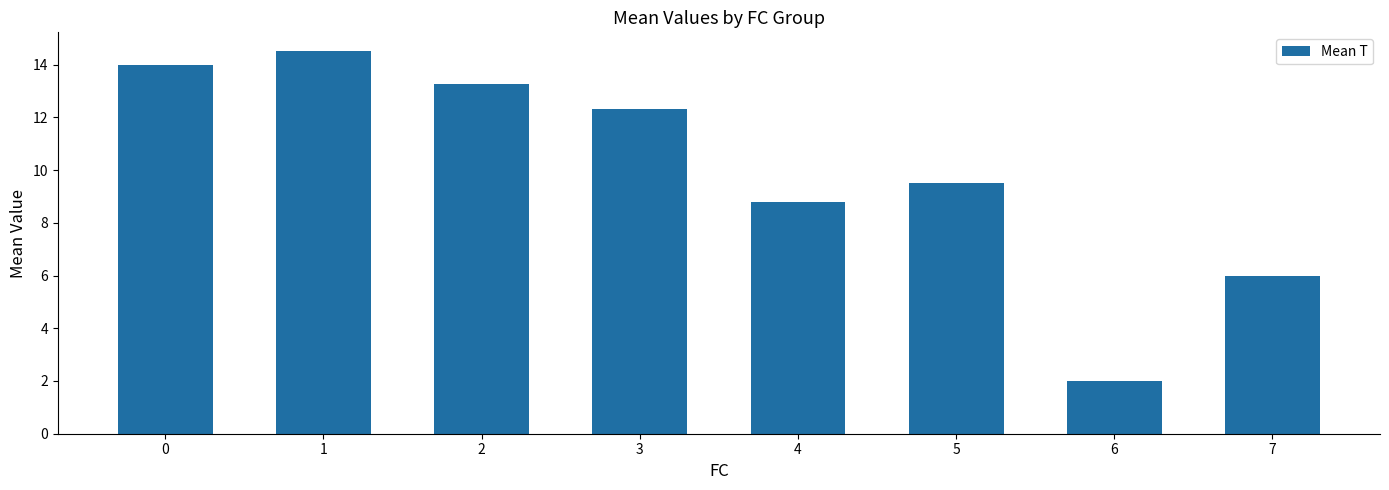

True or false: the data shows 7.8 at 1.

False